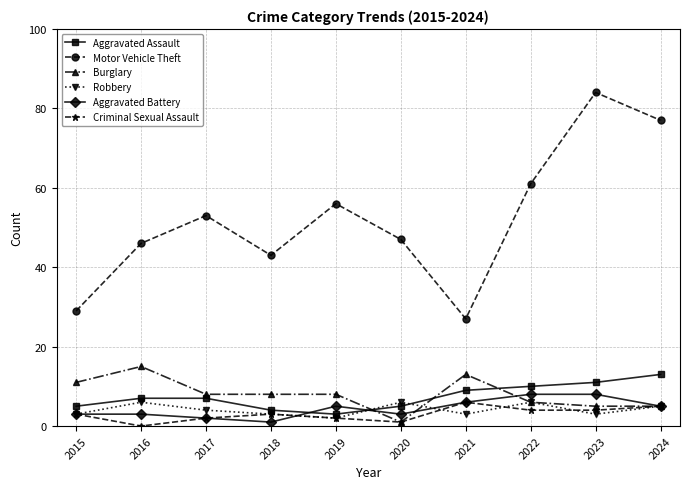

True or false: Aggravated Assault and Motor Vehicle Theft cross at least once.

False